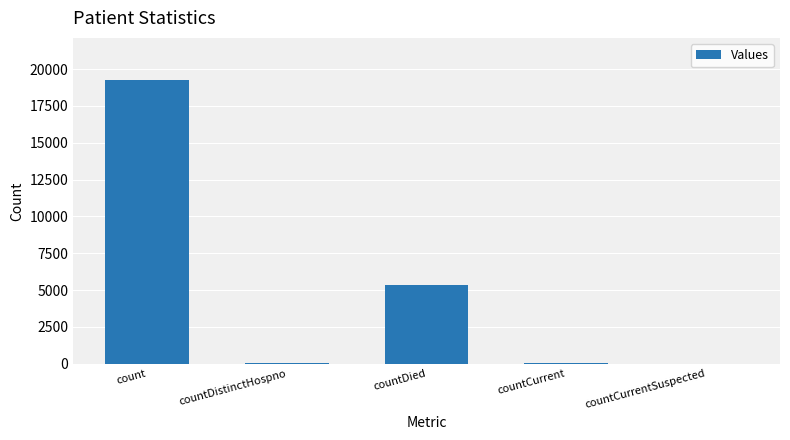

The value at countDistinctHospno is 32. True or false?

True